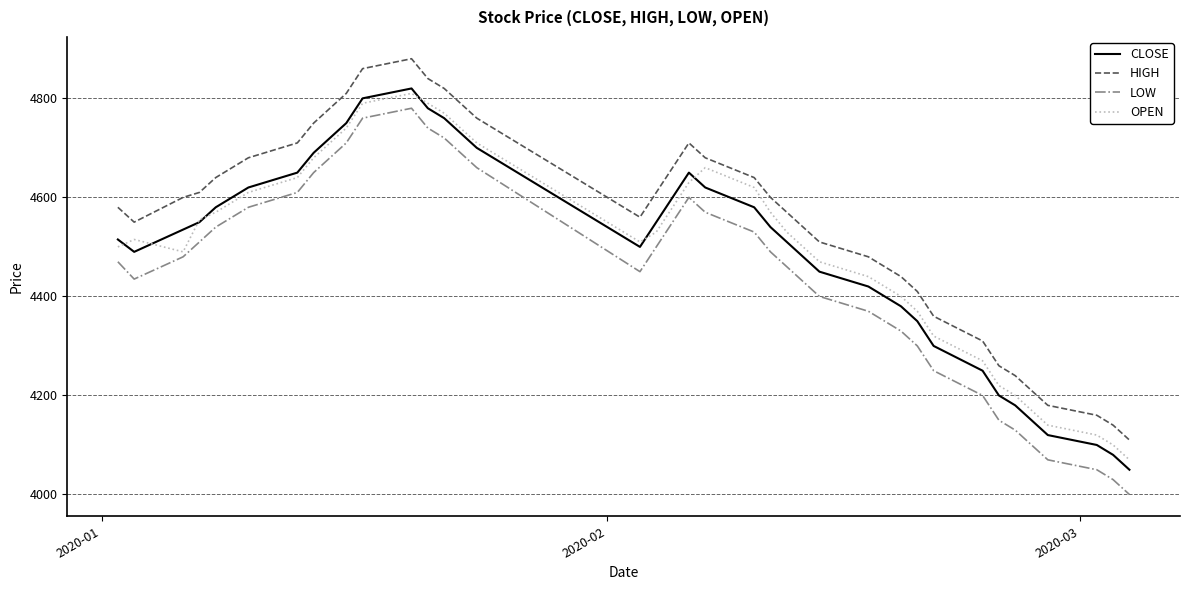

What is the difference between the maximum and second lowest values in the HIGH series?

740